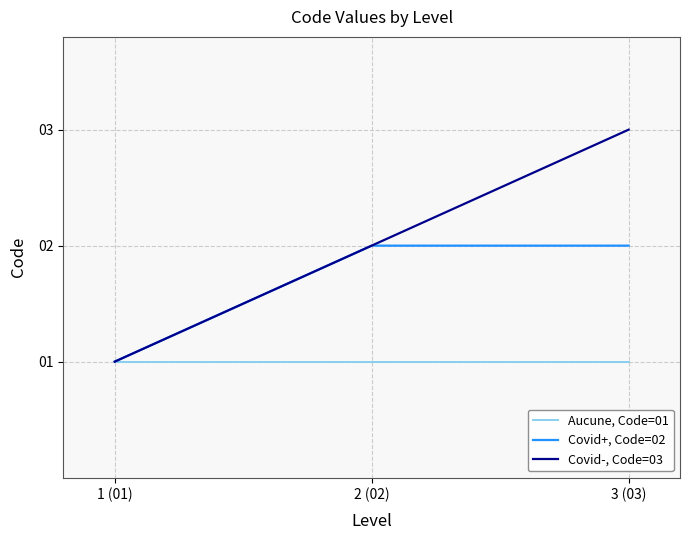

What is the approximate value of Covid-, Code=03 at 3 (03)?

3